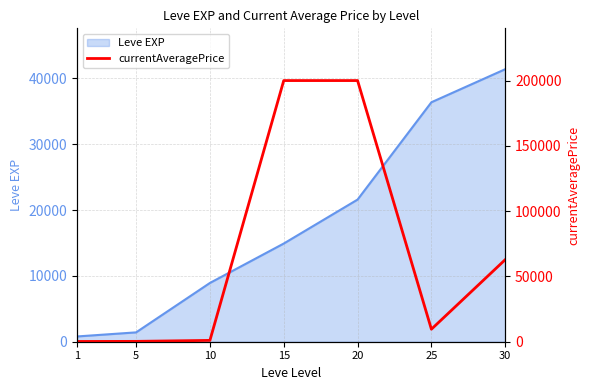

Which category has the highest value across all series?

15